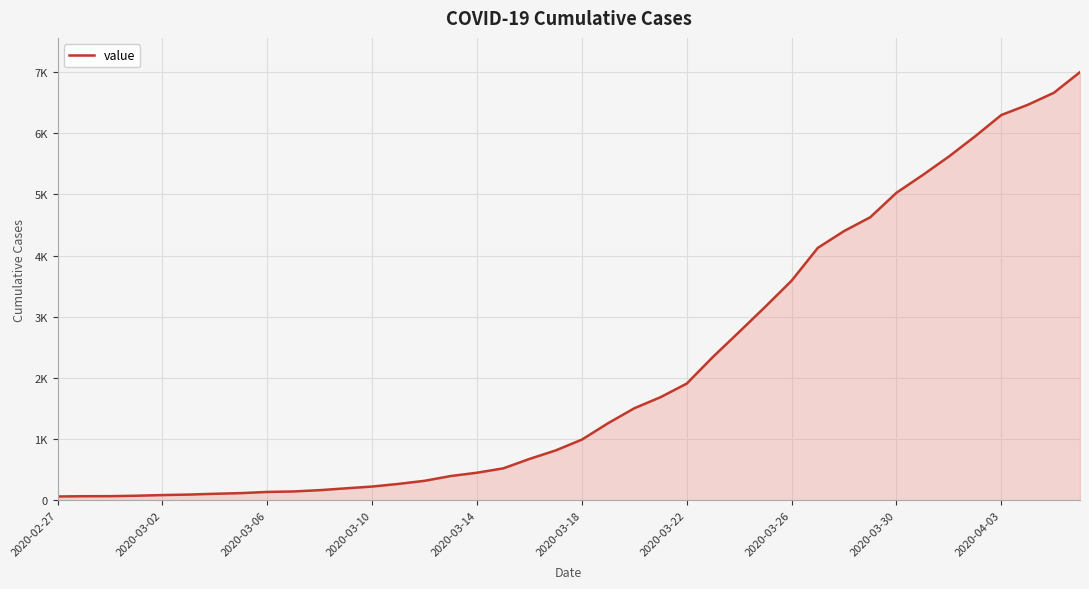

What is the average value?

2142